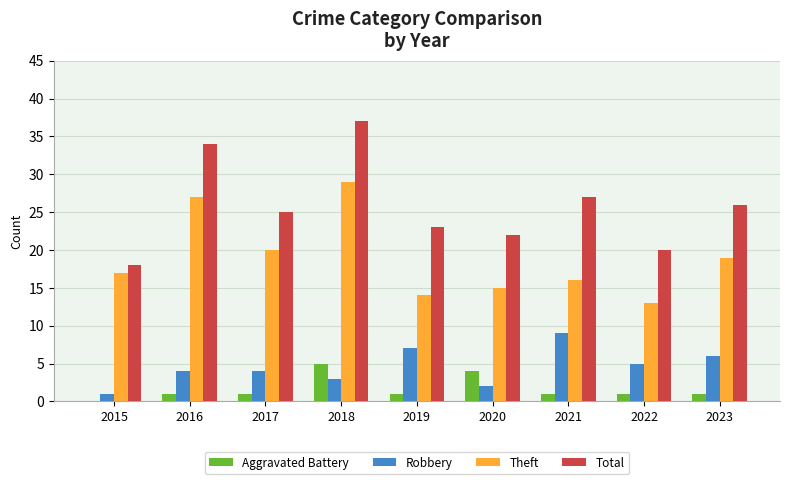

What are all the series names shown in the legend?

Aggravated Battery, Robbery, Theft, Total